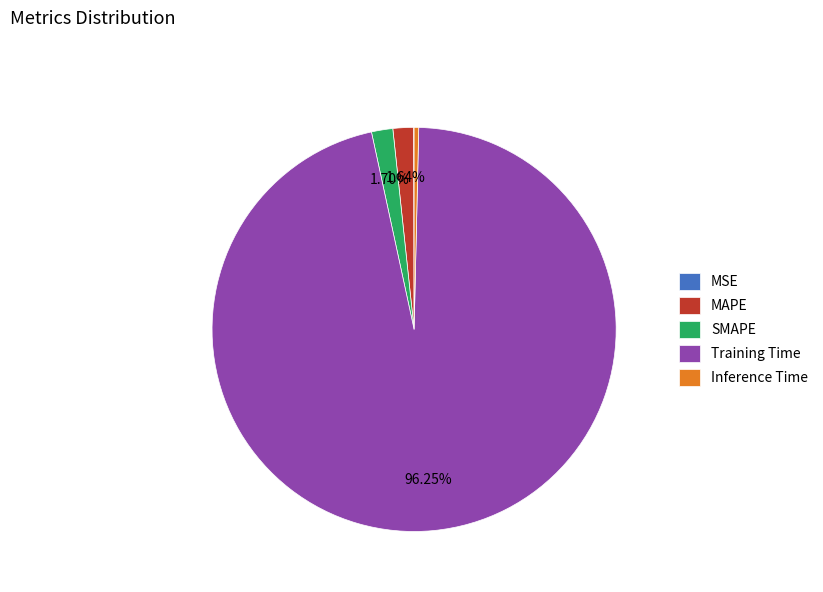

Which category has the biggest portion of the pie?

Training Time